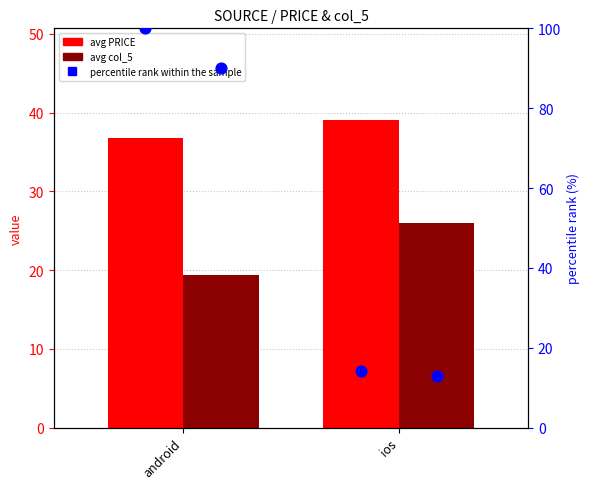

What are all the series names shown in the legend?

avg PRICE, avg col_5, percentile rank within the sample